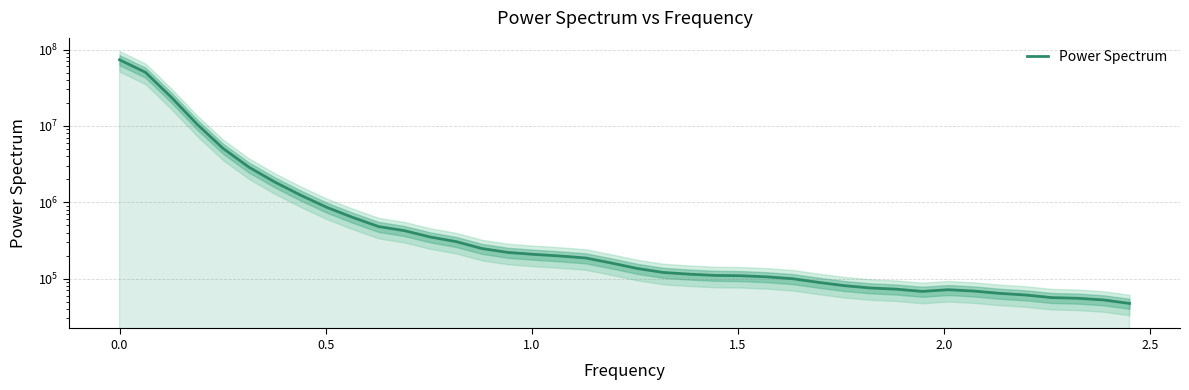

What is the smallest value displayed?

47236.5